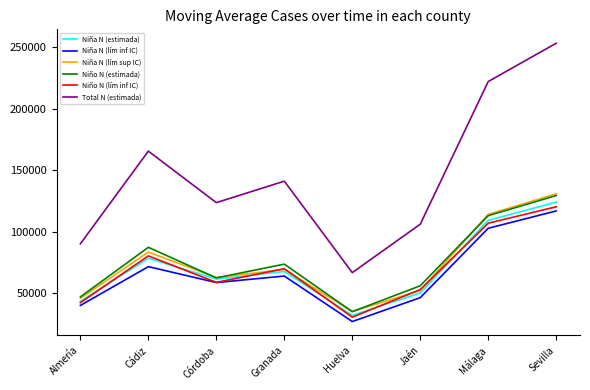

Where does the Niña N (lím inf IC) series first go above 63776?

Cádiz